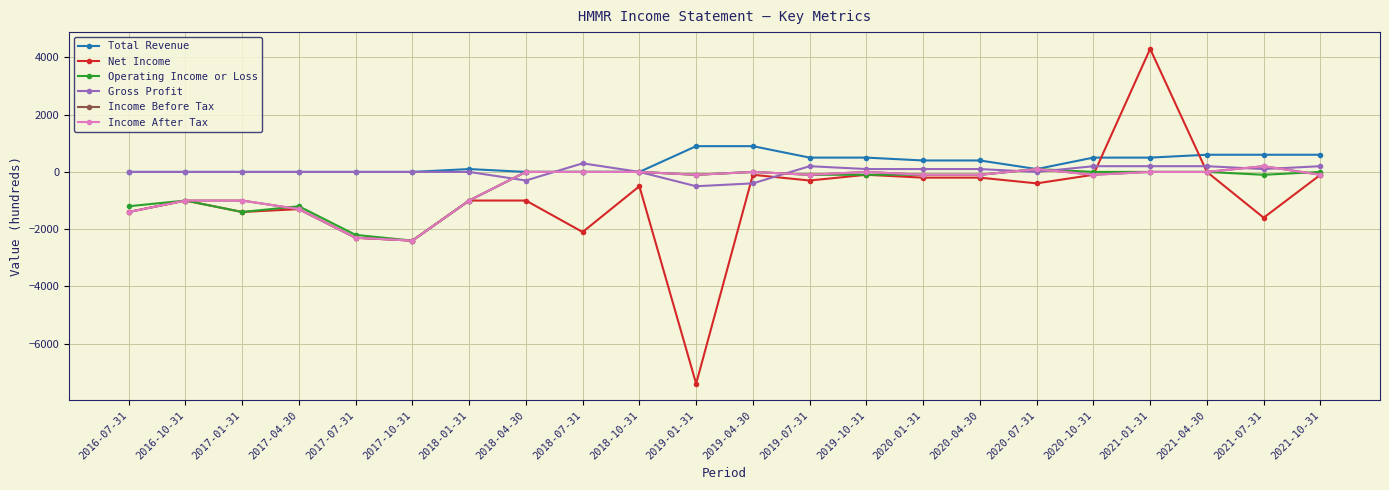

List the labels in order of Income Before Tax value, smallest first.

2017-10-31, 2017-07-31, 2016-07-31, 2017-04-30, 2016-10-31, 2017-01-31, 2018-01-31, 2019-01-31, 2019-07-31, 2020-01-31, 2020-04-30, 2020-10-31, 2021-10-31, 2018-04-30, 2018-07-31, 2018-10-31, 2019-04-30, 2019-10-31, 2021-01-31, 2021-04-30, 2020-07-31, 2021-07-31